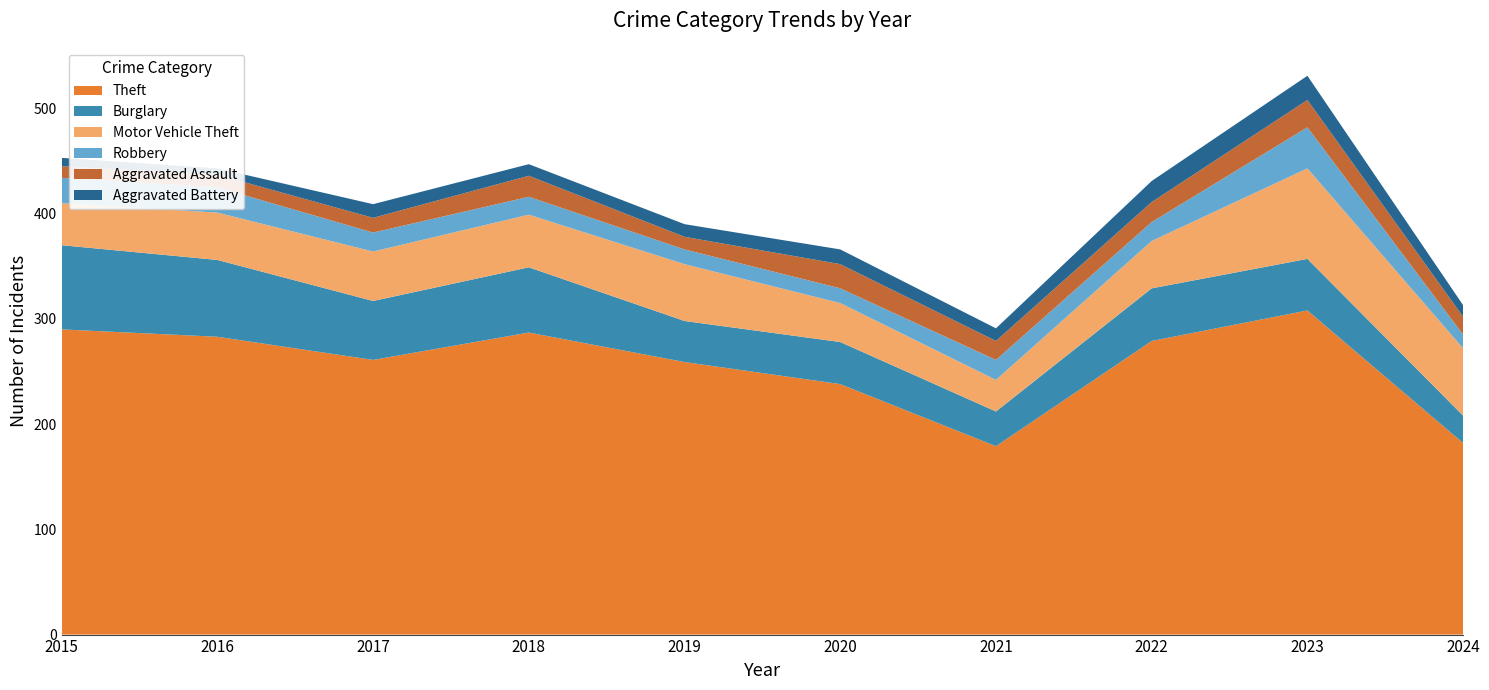

Reading left to right, transcribe all the data shown in this chart.

Theft: 290	283	261	287	259	238	179	279	308	182
Burglary: 80	73	56	62	39	40	33	50	49	26
Motor Vehicle Theft: 40	45	47	50	54	37	30	45	86	64
Robbery: 24	24	18	17	14	14	19	18	39	13
Aggravated Assault: 11	12	14	20	12	23	18	19	26	17
Aggravated Battery: 8	6	13	11	12	14	12	20	23	11